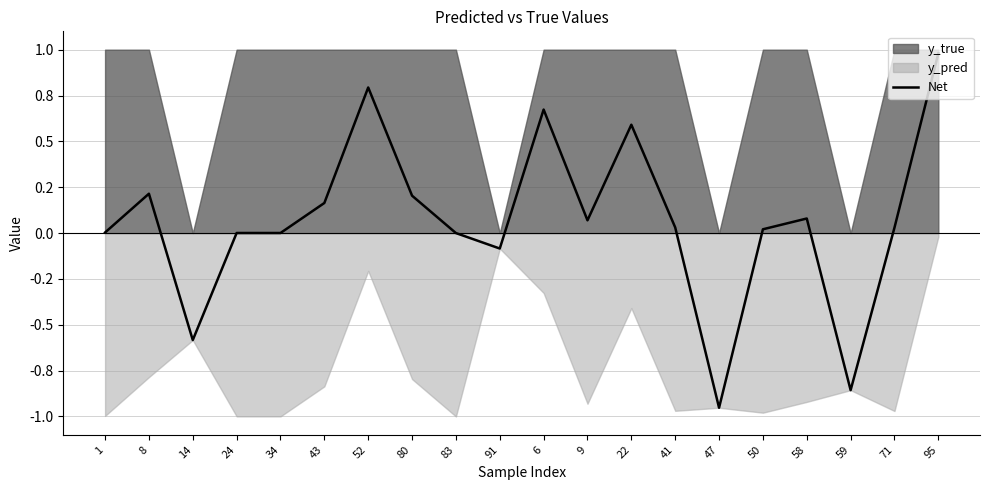

Where does the data first go above 0?

1